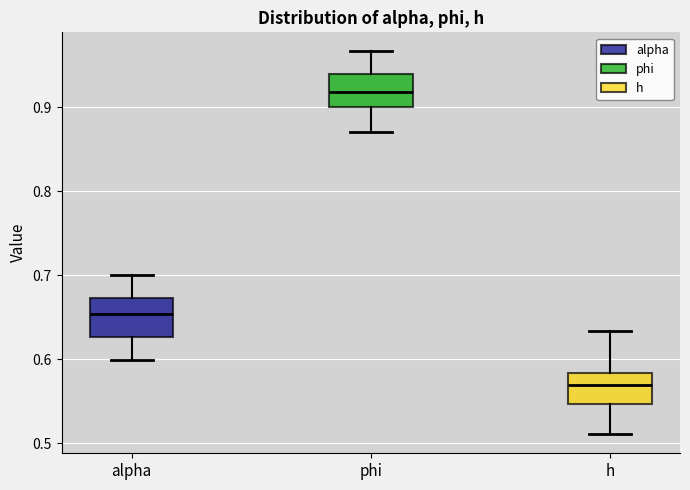

Reading left to right, read every box against the y-axis: the position of its median line, the range the box covers, and the ends of its whiskers. The values are not printed on the chart, so give them approximately, as read against the axis.

alpha: median 0.65, box 0.63 to 0.67, whiskers 0.60 to 0.70
phi: median 0.92, box 0.90 to 0.94, whiskers 0.87 to 0.97
h: median 0.57, box 0.55 to 0.58, whiskers 0.51 to 0.63